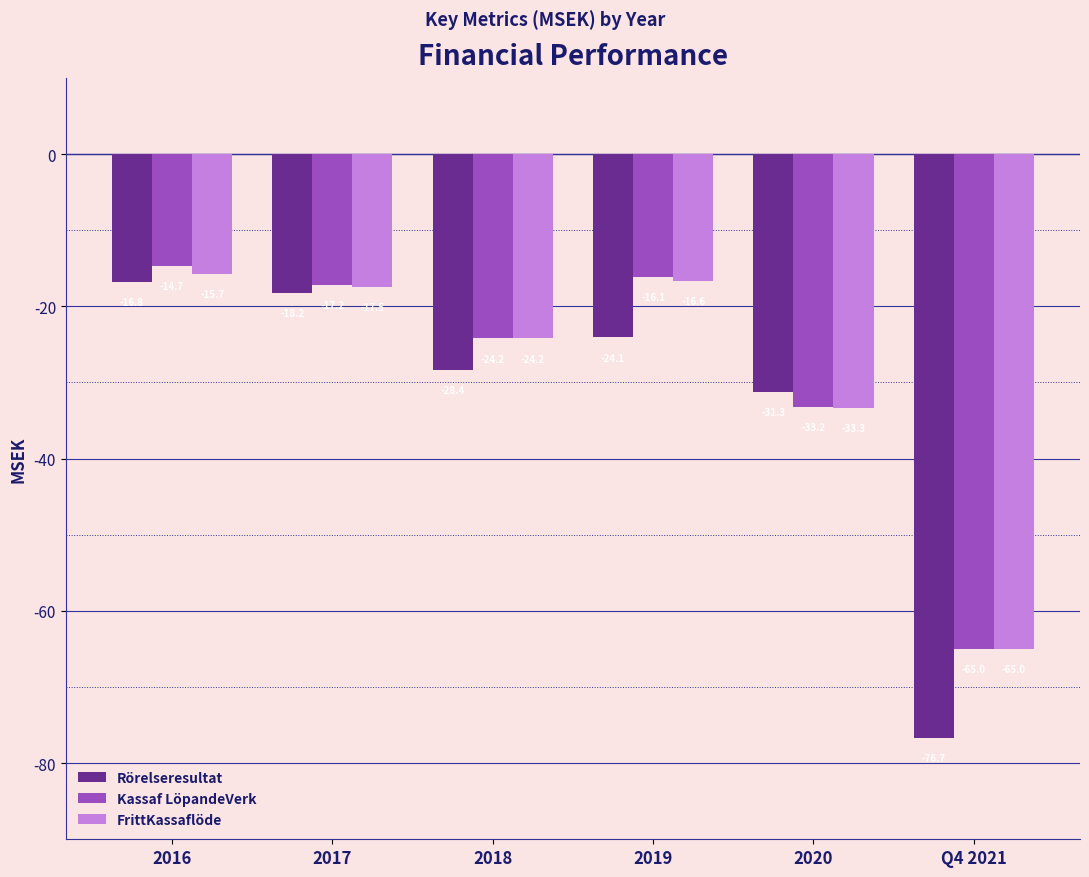

What is the minimum value shown in the chart?

-76.7